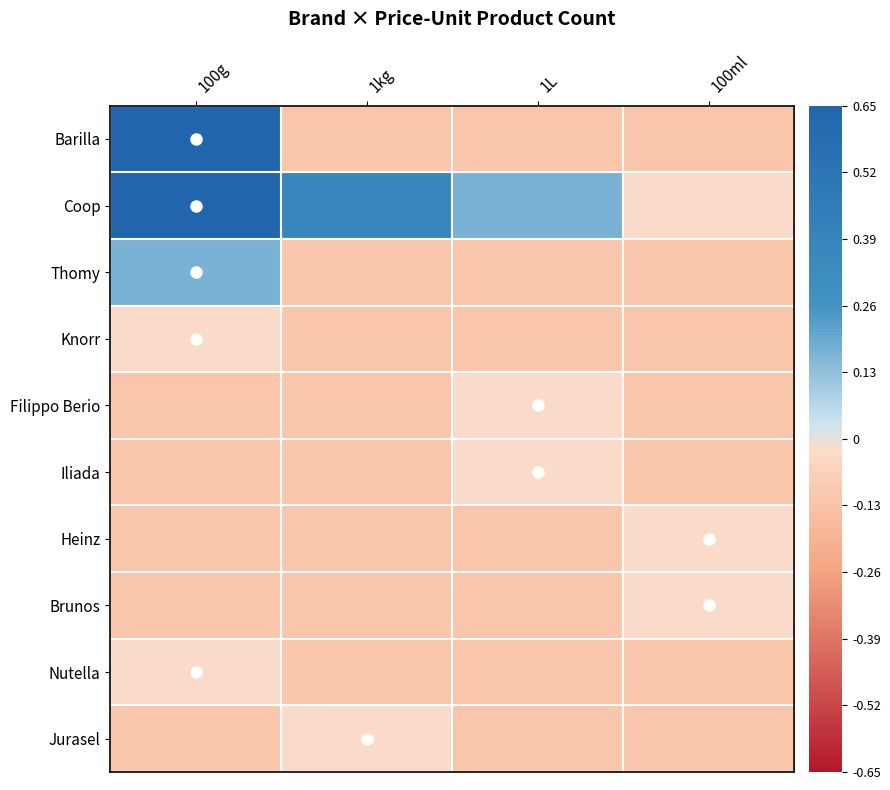

How many data points does each series have?

4